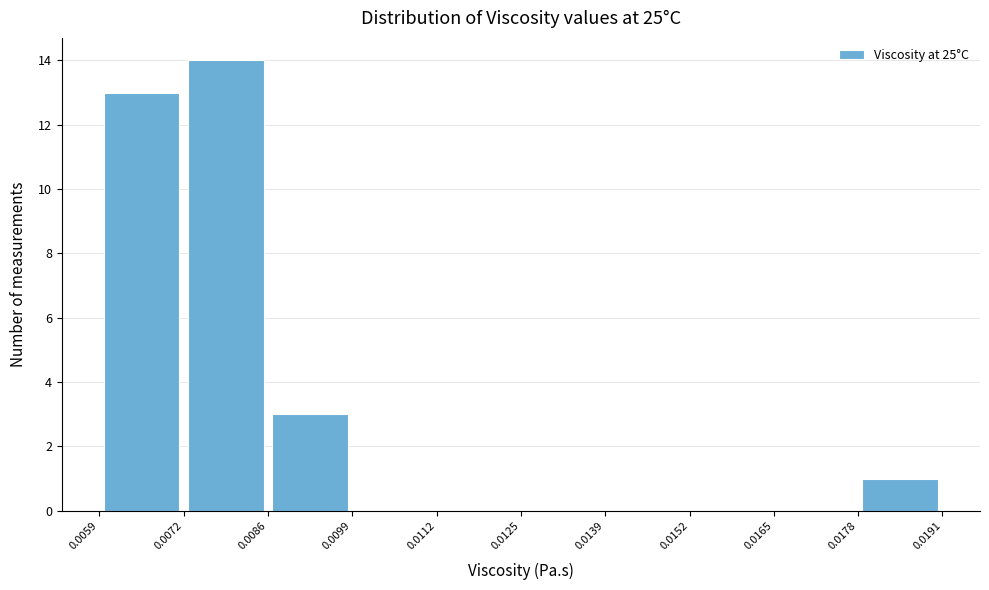

Reading left to right, list every bar in this chart as the range it spans on the x-axis followed by its height. The values are not printed on the chart, so give them approximately, as read against the axis.

0.0059 to 0.0072: 13
0.0072 to 0.0086: 14
0.0086 to 0.0099: 3
0.0099 to 0.0112: 0
0.0112 to 0.0125: 0
0.0125 to 0.0139: 0
0.0139 to 0.0152: 0
0.0152 to 0.0165: 0
0.0165 to 0.0178: 0
0.0178 to 0.0191: 1